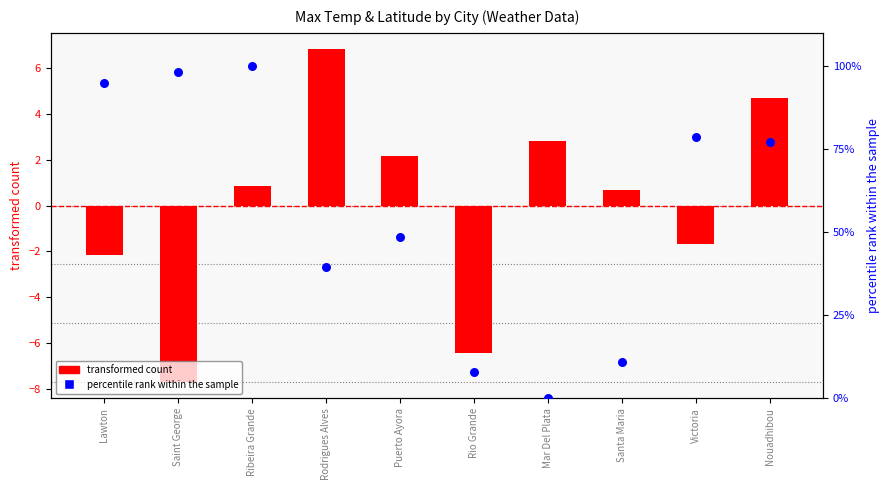

Which series has the largest total across all categories?

percentile rank within the sample